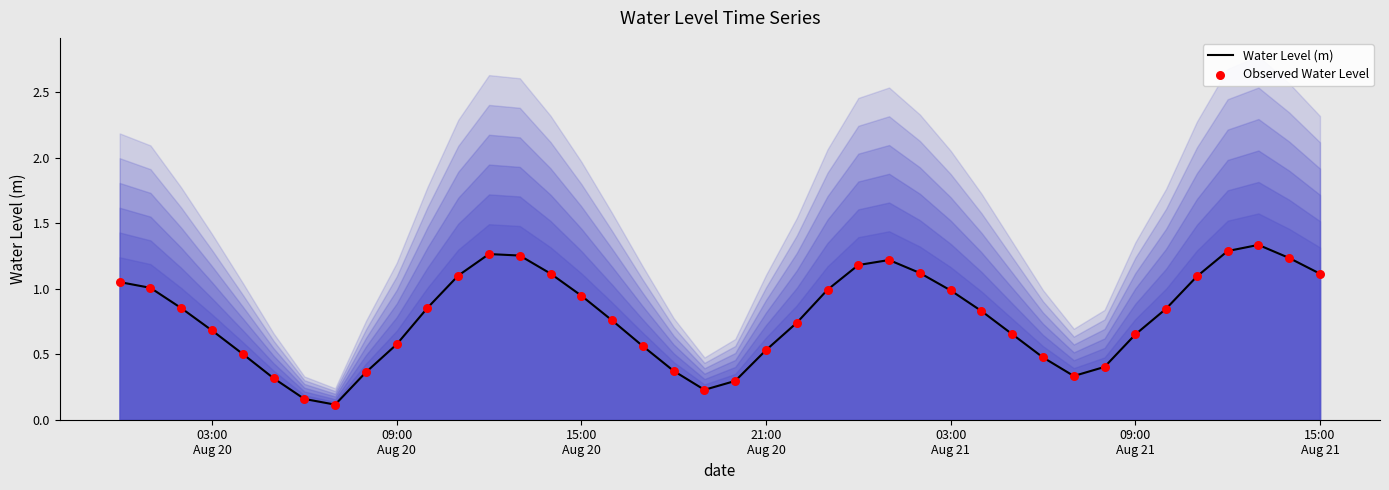

At how many categories does at least one series exceed 1?

14